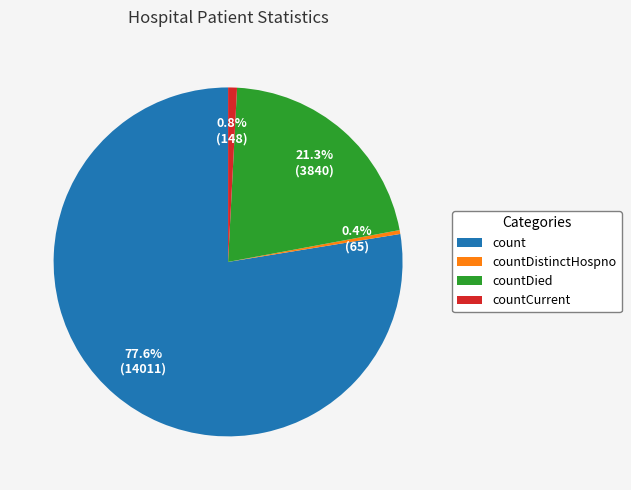

How many segments does this pie chart have?

4